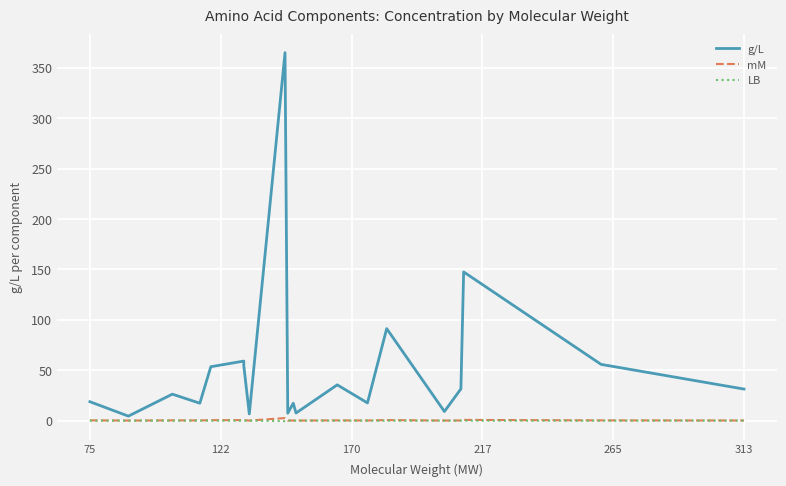

True or false: mM has more than 2 interior local peaks.

True